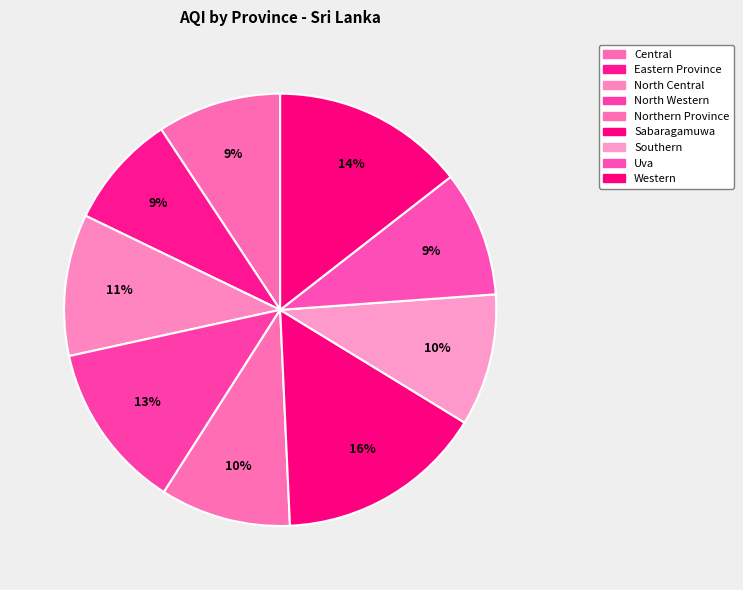

What is the largest slice in the pie chart?

Sabaragamuwa